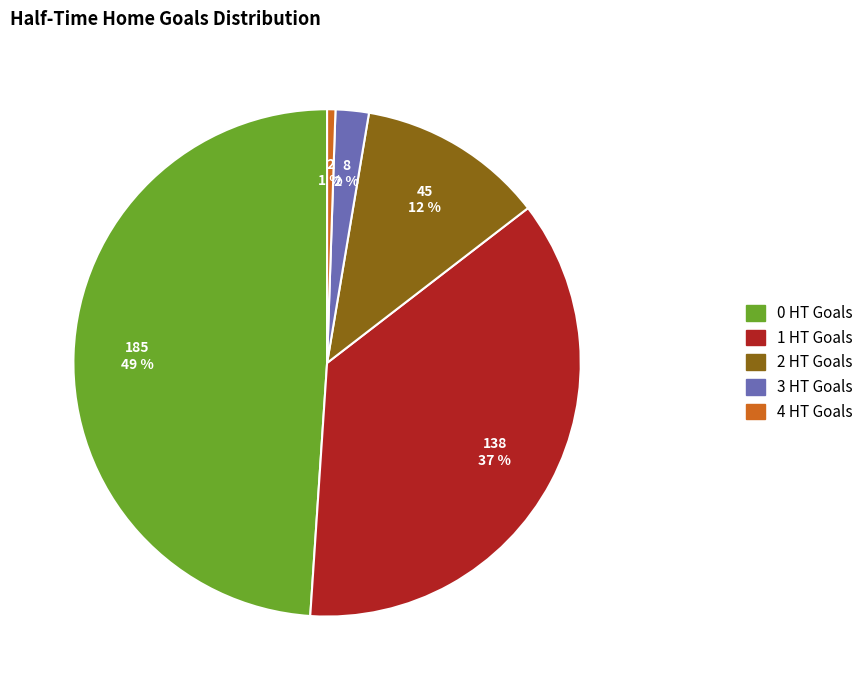

Is it true that 0 HT Goals is 49% of the pie?

True